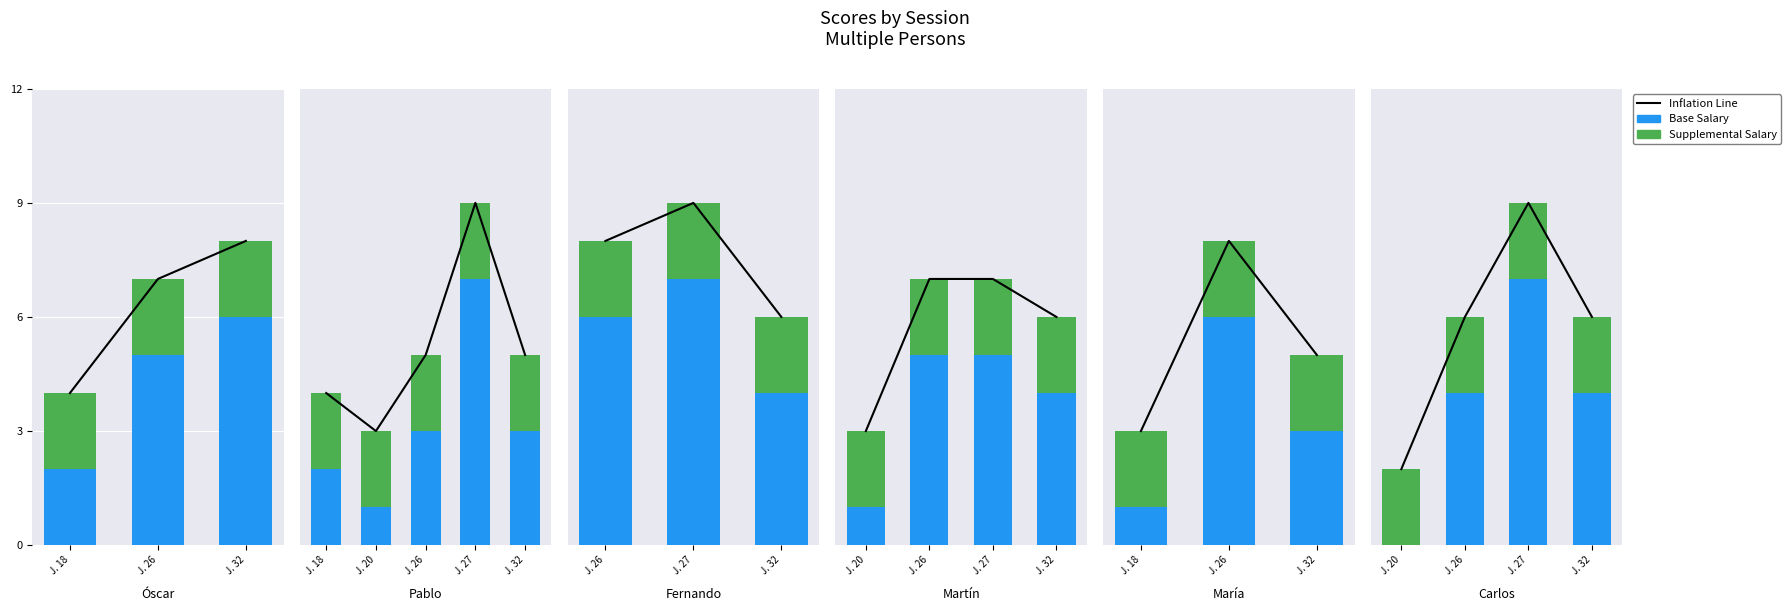

Which category has the highest value in the Supplemental Salary series?

J. 20